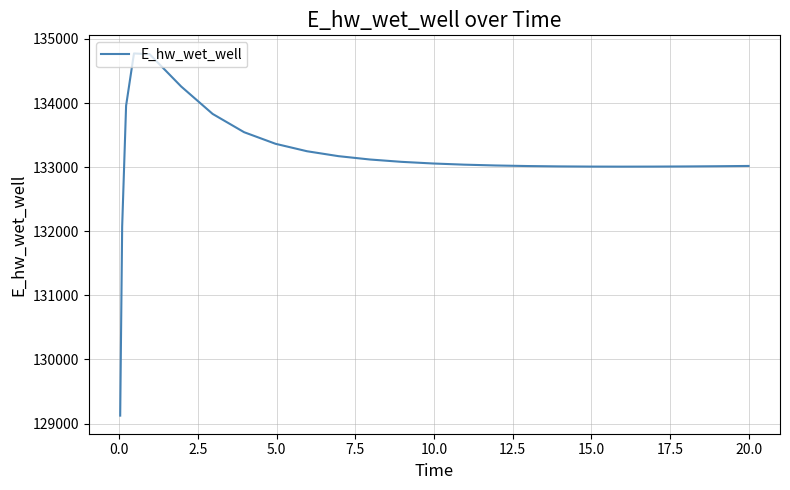

What is the smallest value displayed?

129124.4